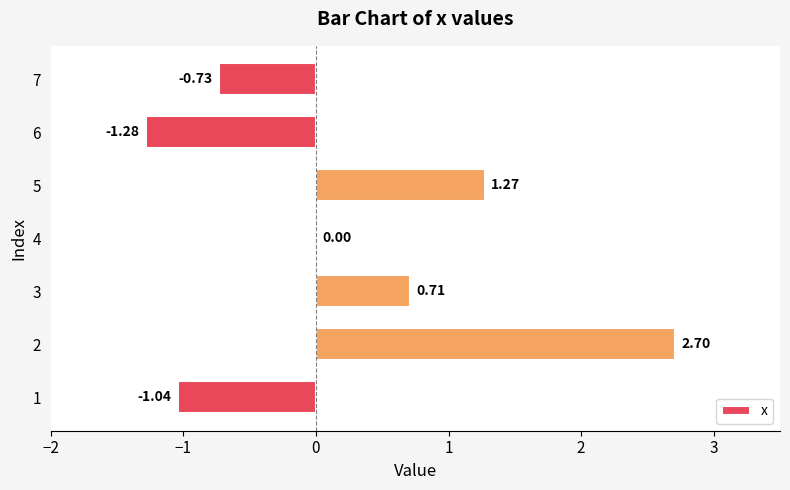

Which has a higher value, 5 or 7?

5